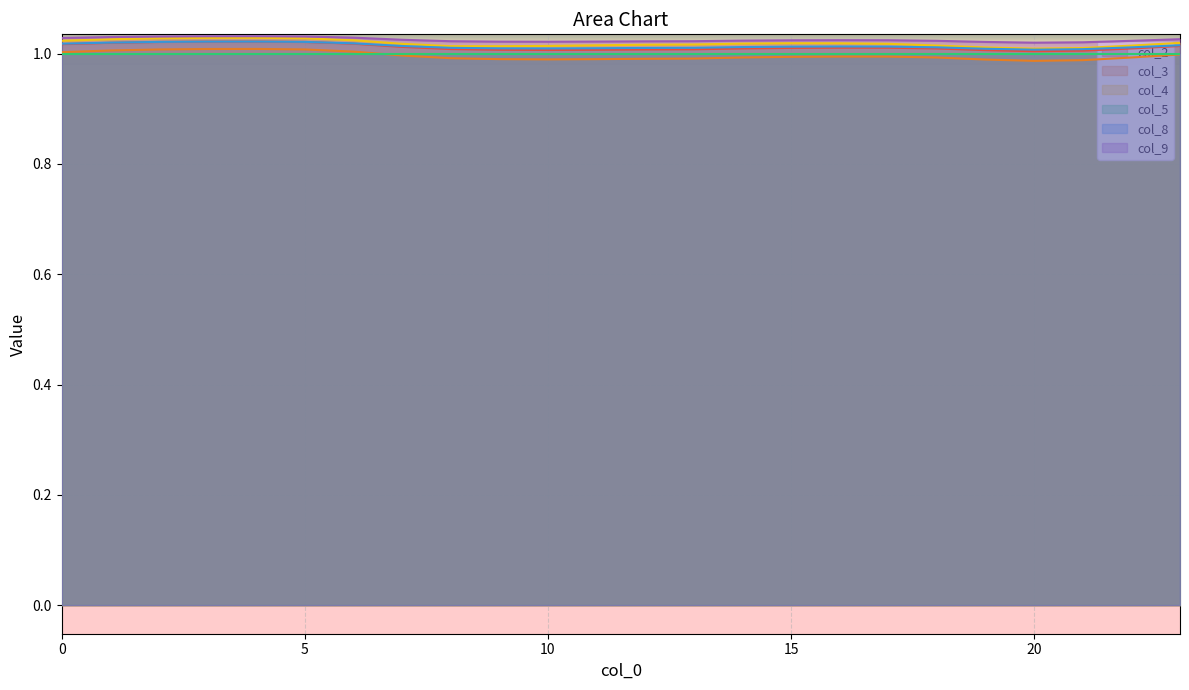

The col_3 series shows 1.0 at 5. True or false?

True